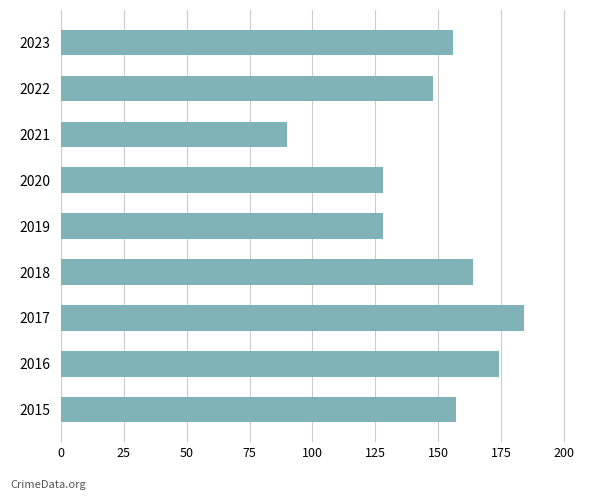

What is the ratio of the value at 2017 to the value at 2018?

1.1